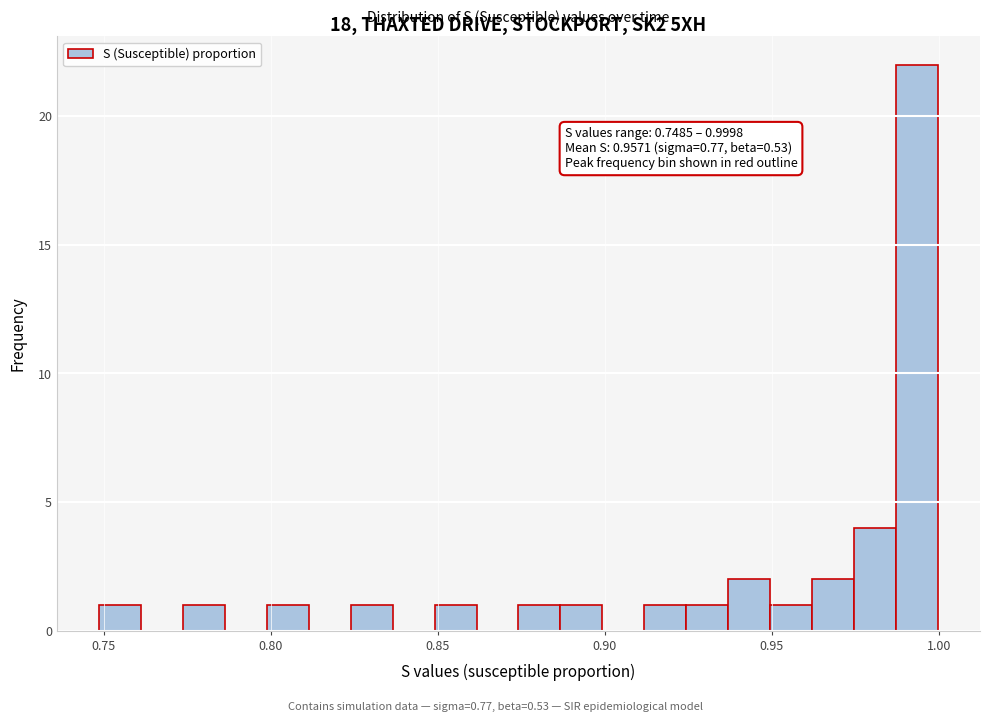

Around what value on the x-axis is the tallest bar? Give the approximate position of its centre, as read against the axis.

0.995